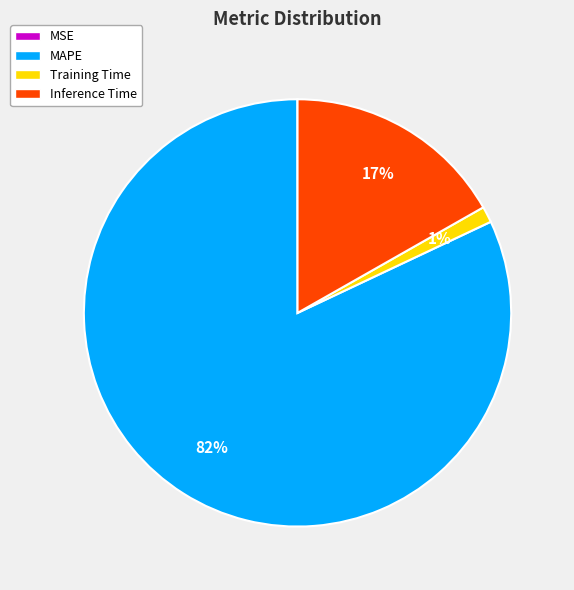

Which category has the biggest portion of the pie?

MAPE